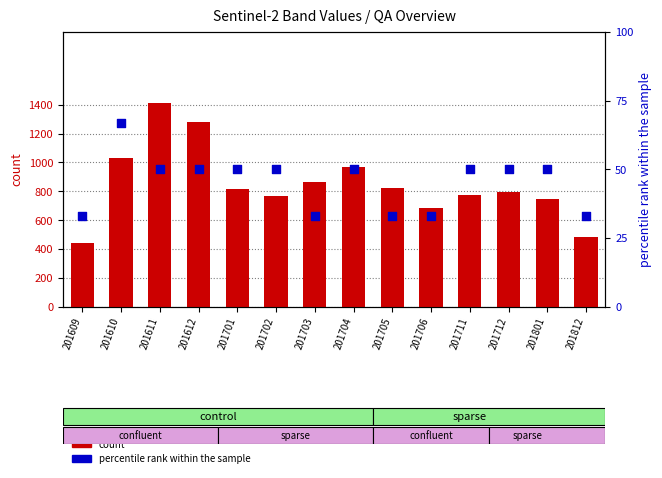

What are all the series names shown in the legend?

count, percentile rank within the sample